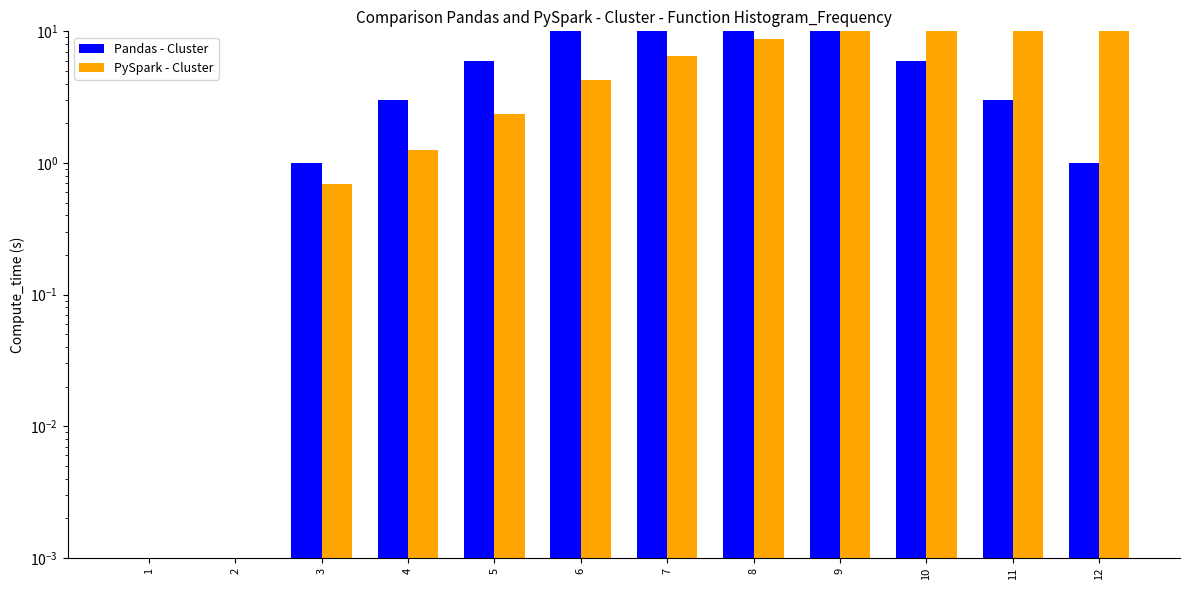

What is the difference between the Pandas - Cluster values at 3 and 5?

5.0